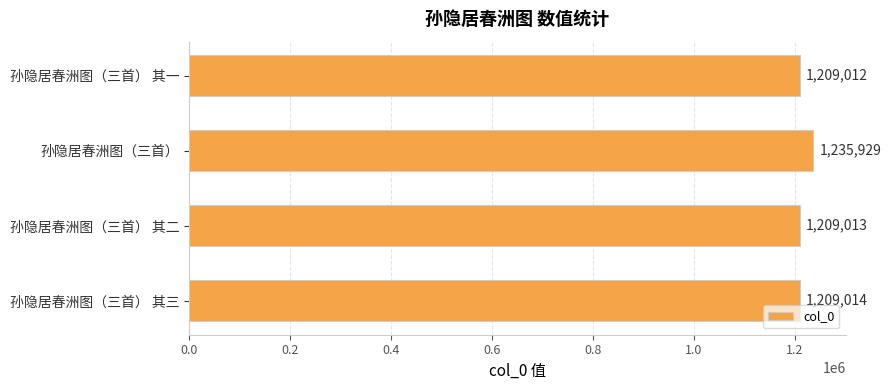

What is the difference between the maximum and minimum values?

26917